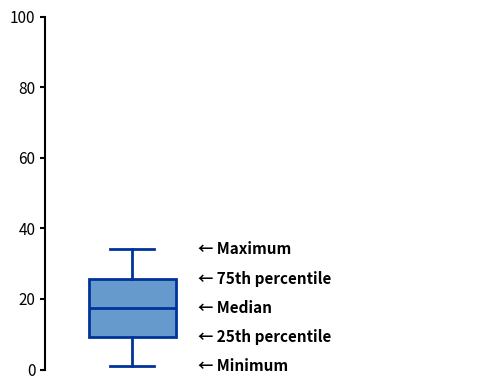

Where does the upper whisker of the box end on the y-axis? The values are not printed on the chart, so give them approximately, as read against the axis.

34